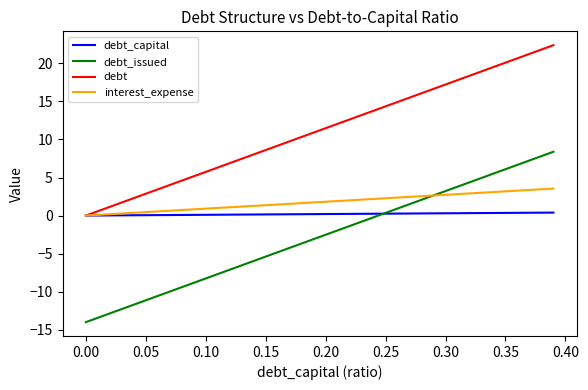

True or false: debt_issued and interest_expense intersect in this chart.

True